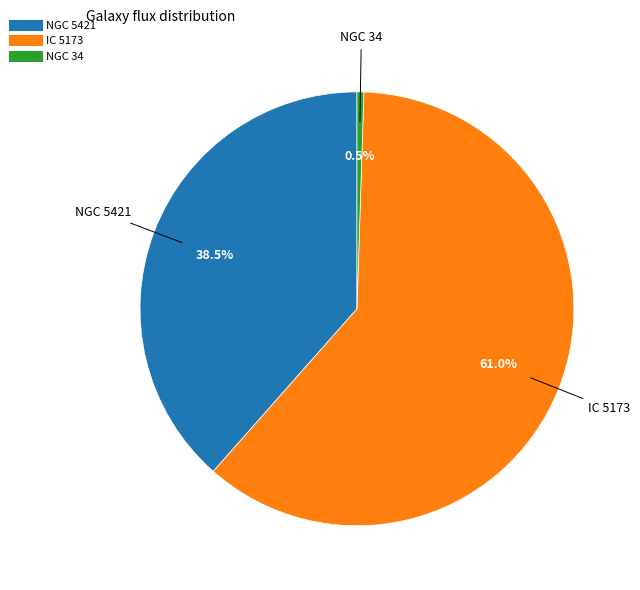

Which slice is the smallest?

NGC 34